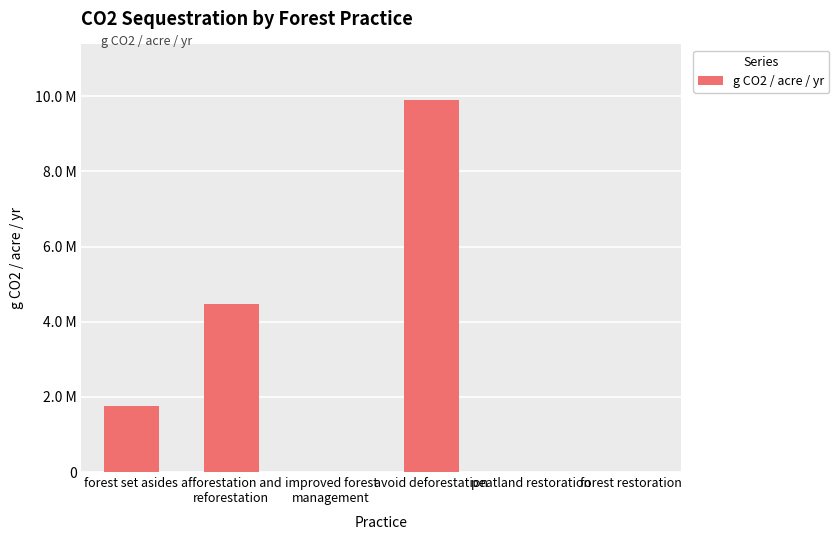

Reading right to left, list all the values displayed in this chart.

forest restoration=0.0	peatland restoration=0.0	avoid deforestation=9896642.1	improved forest
management=0.0	afforestation and
reforestation=4463389.3	forest set asides=1746915.2